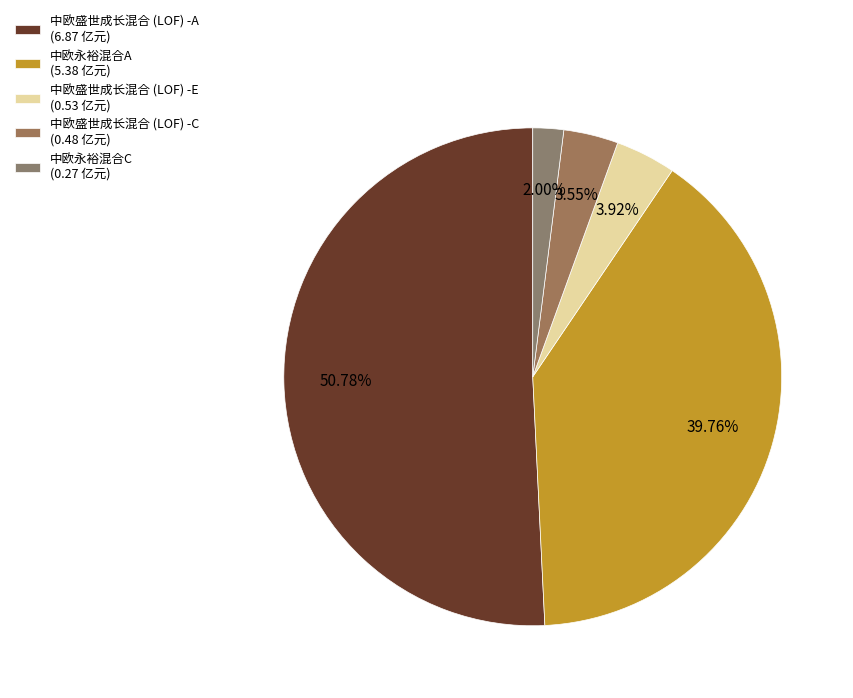

What is the total percentage of 中欧永裕混合A and 中欧盛世成长混合 (LOF) -C?

43.3%